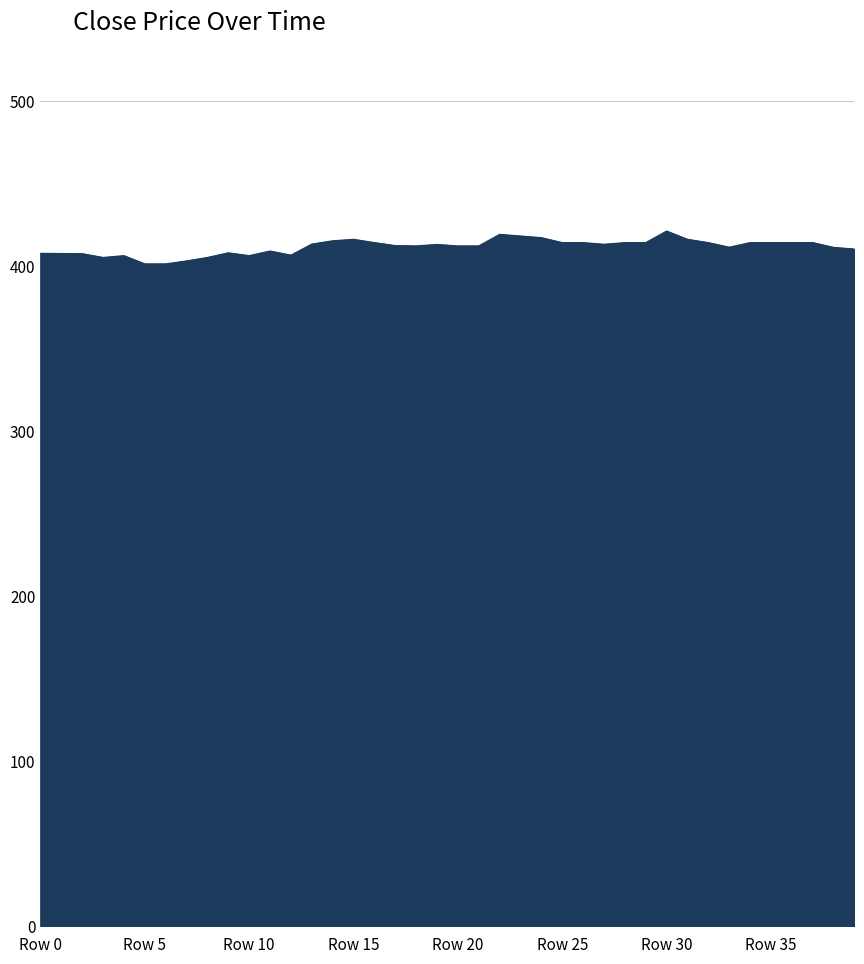

How many lines are shown in the chart?

1